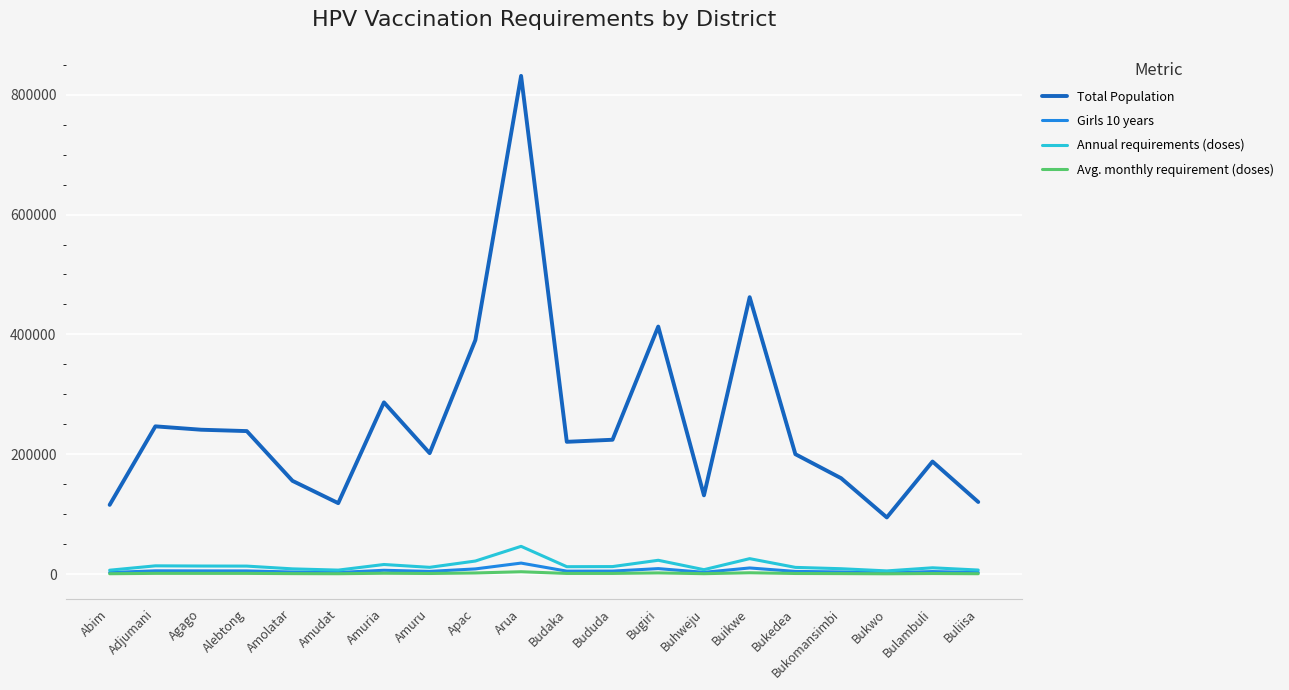

The value of Total Population at Bulambuli is 56191.7. True or false?

False